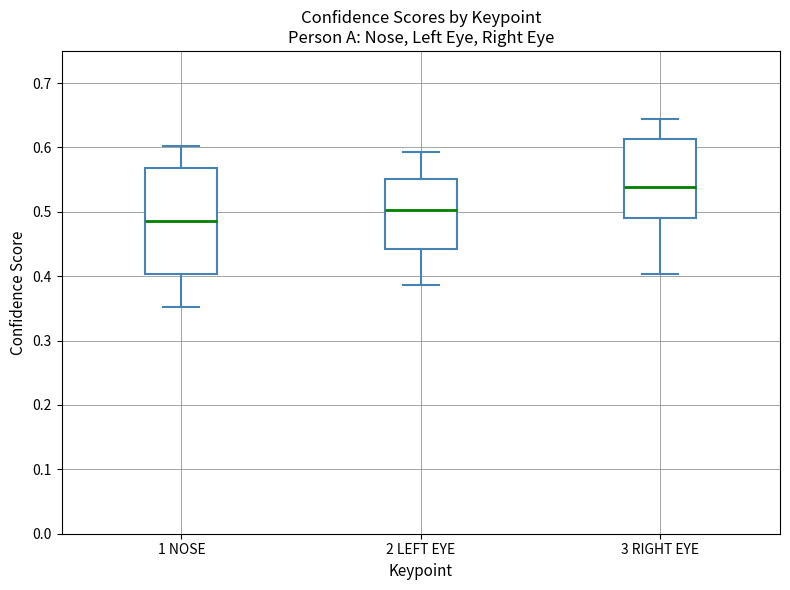

Comparing the boxes themselves (not the whiskers), which one is the tallest?

1 NOSE